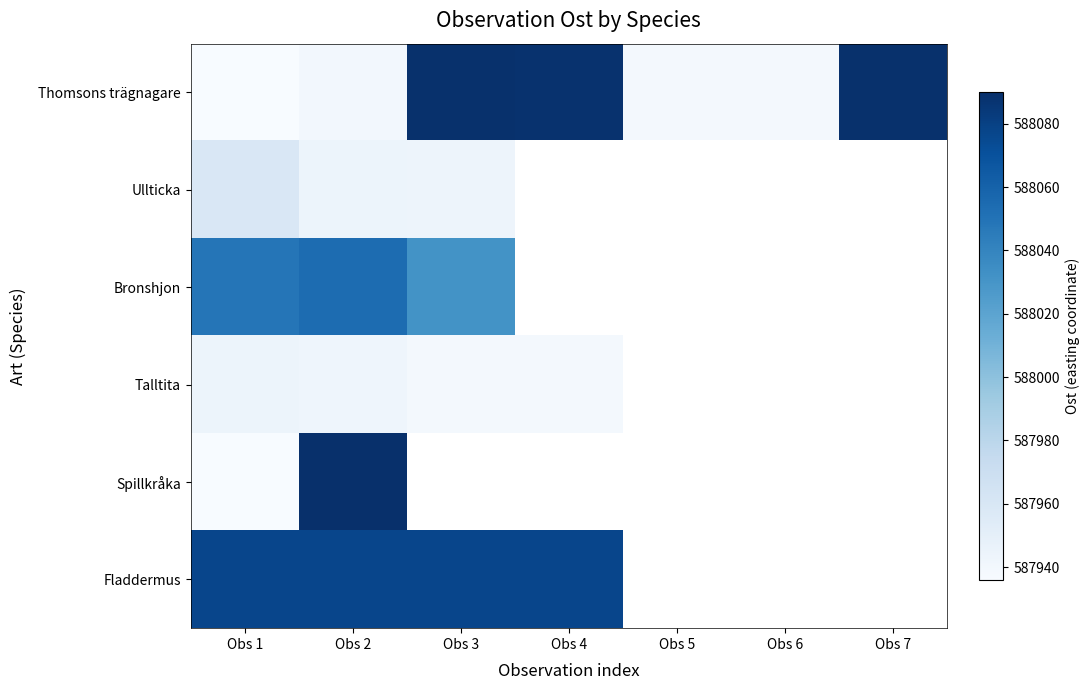

What is the sum of the Thomsons trägnagare values at Obs 4 and Obs 7?

1176177.2